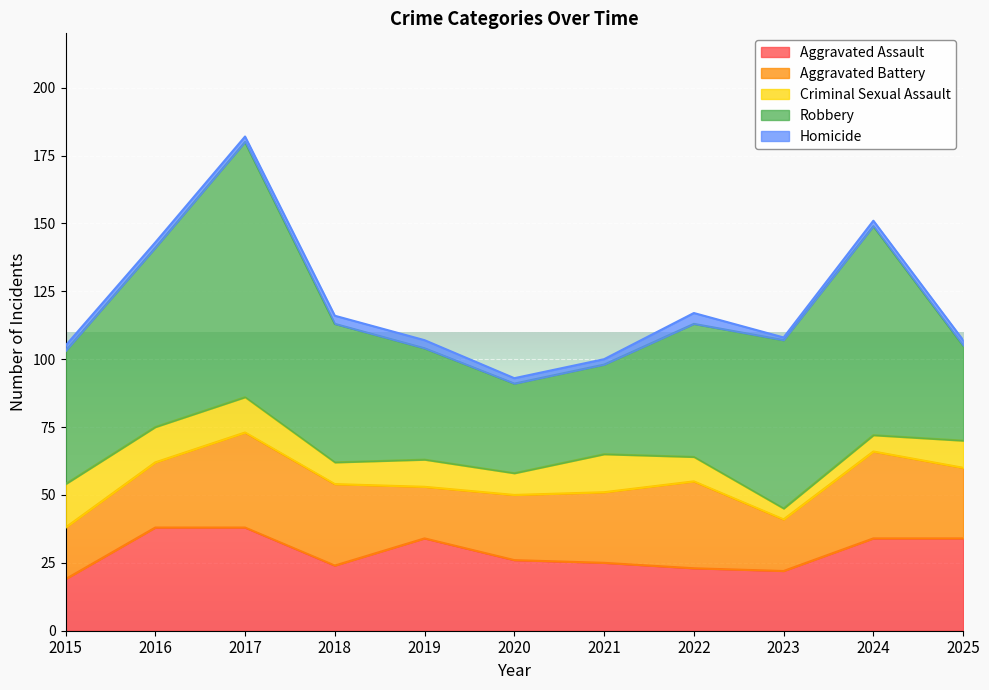

The value of Aggravated Battery at 2022 is 32. True or false?

True